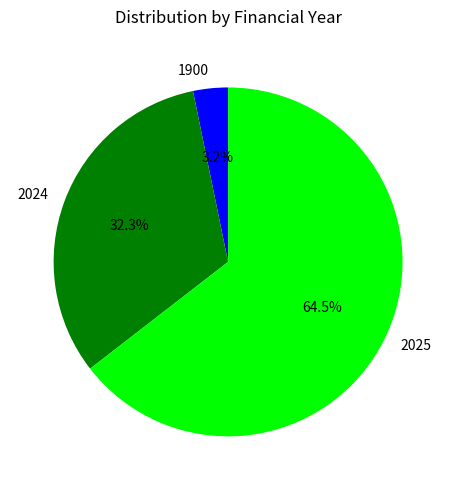

What is the smallest slice in the pie chart?

1900